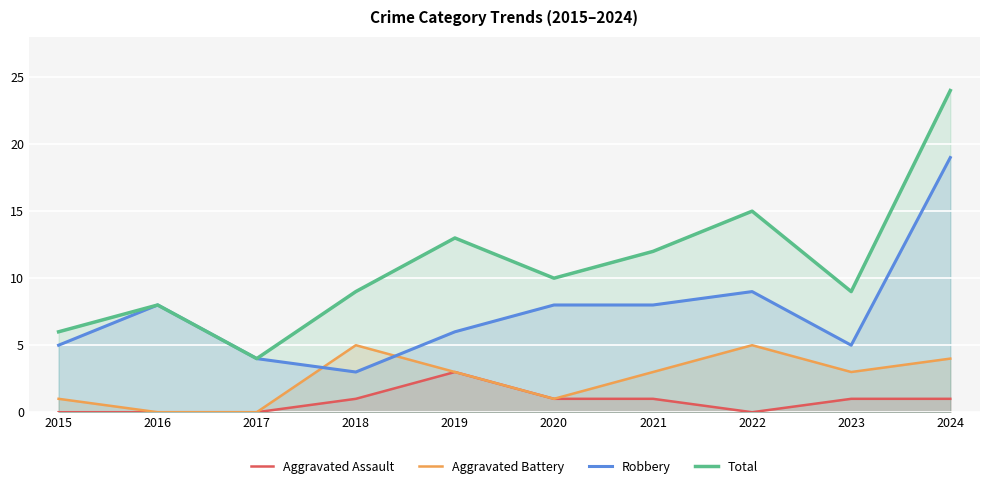

What is the difference between the maximum and minimum values in the Aggravated Battery series?

5